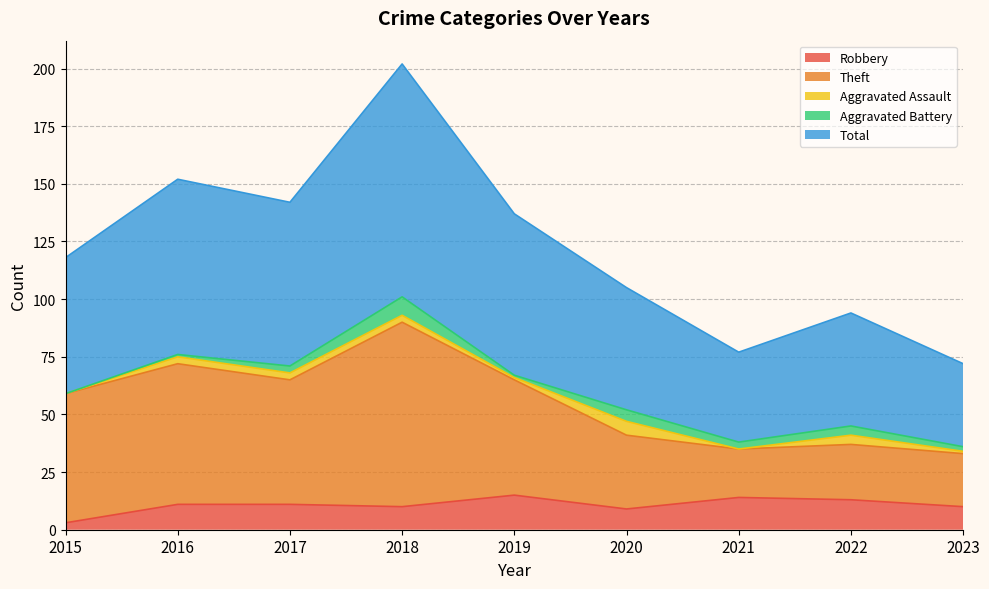

The Total series shows 94 at 2022. True or false?

True